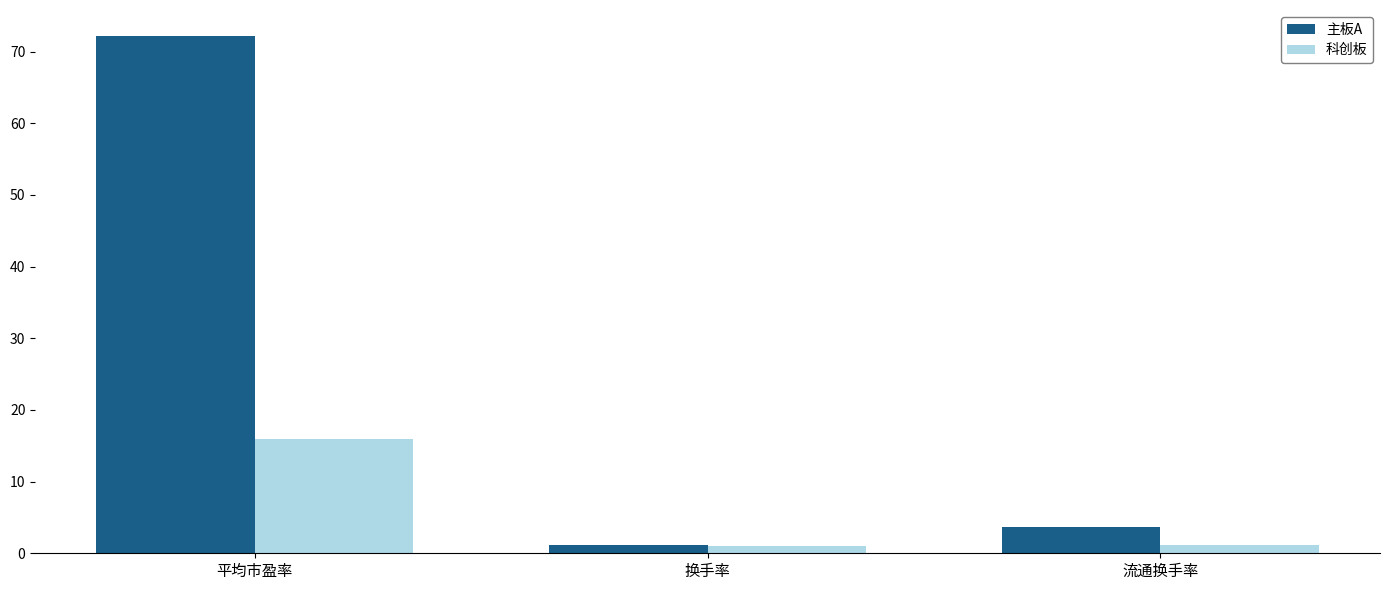

What are all the series names shown in the legend?

主板A, 科创板